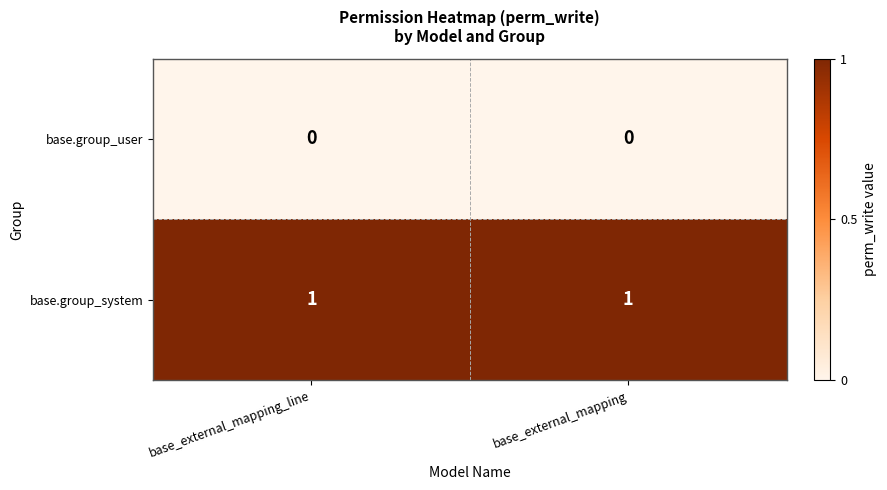

Which series has the largest total across all categories?

base.group_system